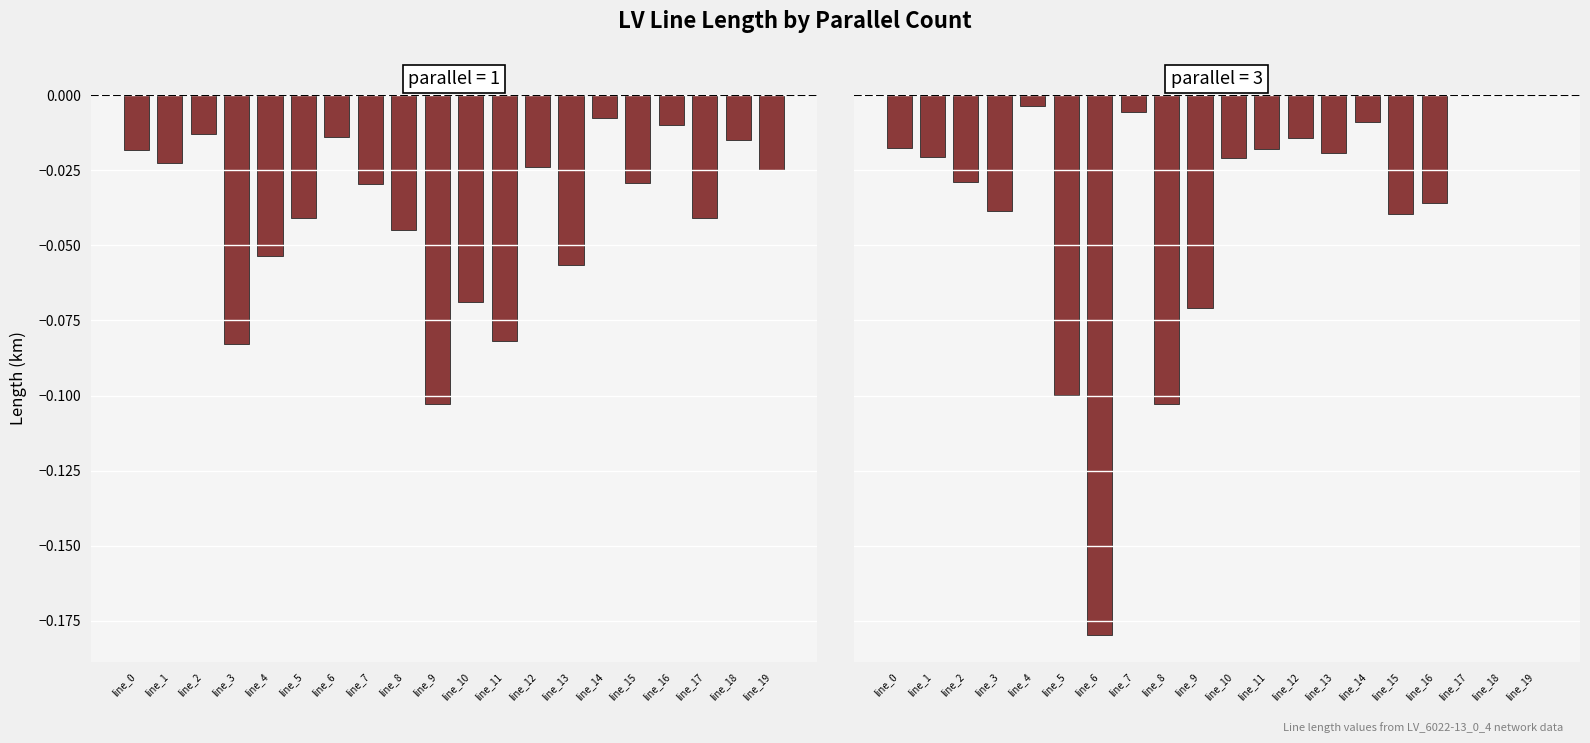

What is the total value across all series at line_8?

-0.1